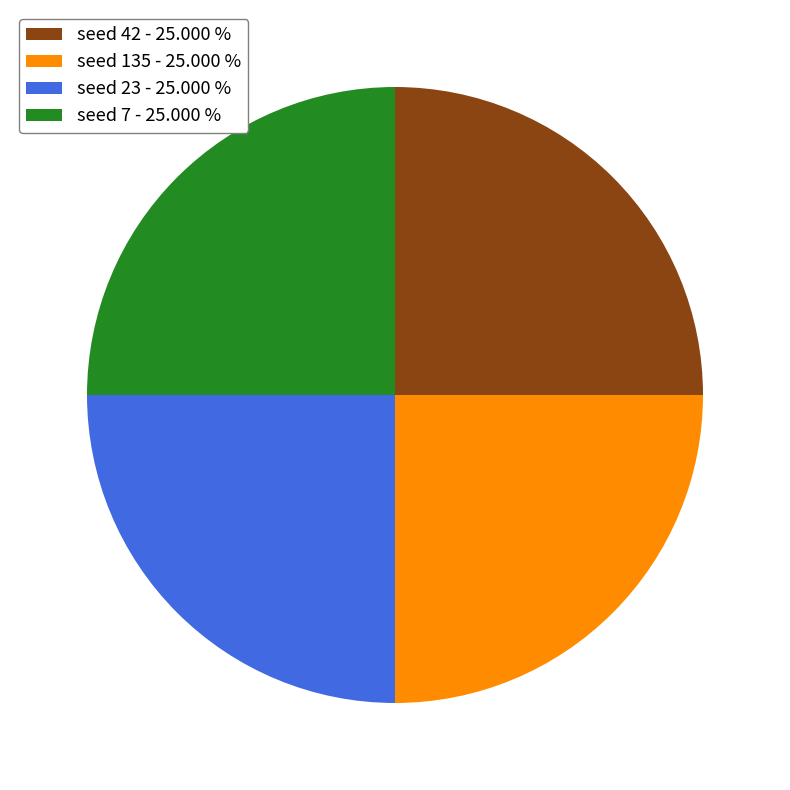

Does seed 23 - 25.000 % represent more than half of the total?

No